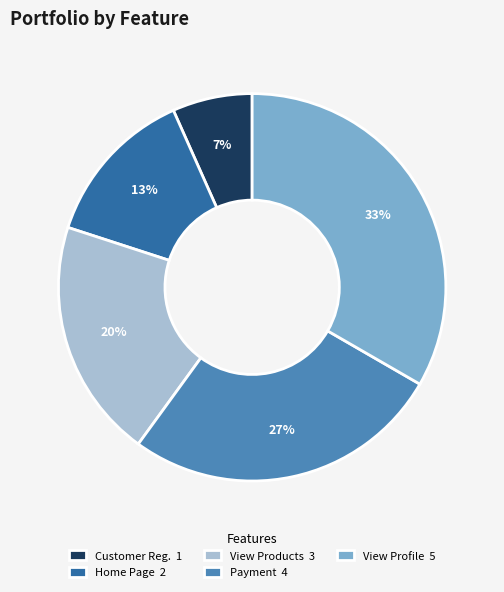

How many segments does this pie chart have?

5